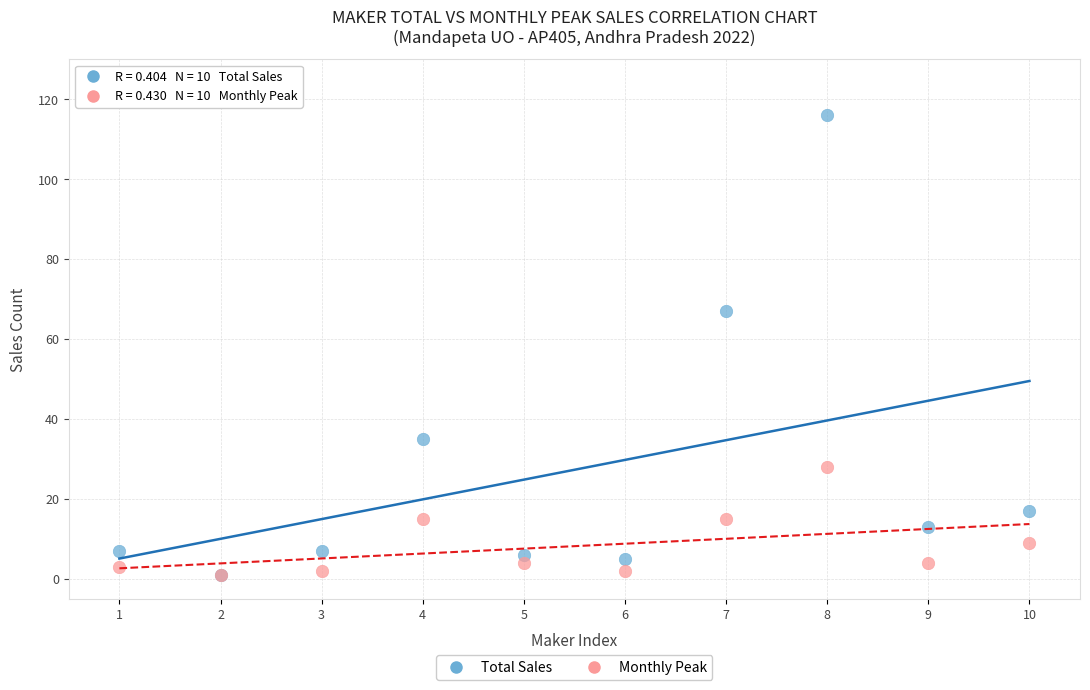

Across all series, what Y value is closest to 58?

67